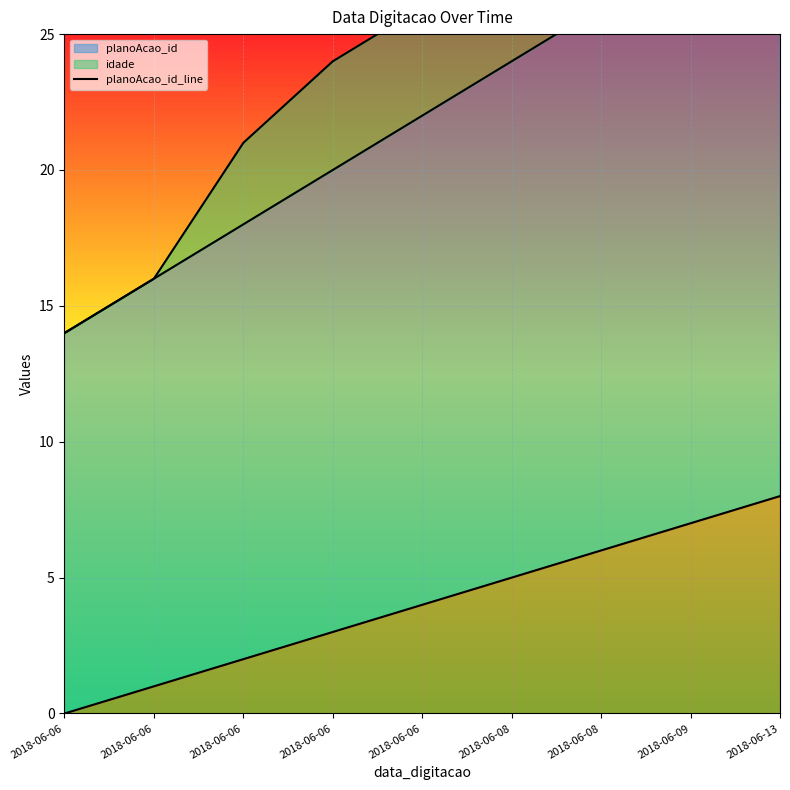

Reading left to right, extract all data points from this chart.

planoAcao_id_line: 14	16	18	20	22	24	26	30	32
idade_line: 14	16	21	24	26	28	30	30	37